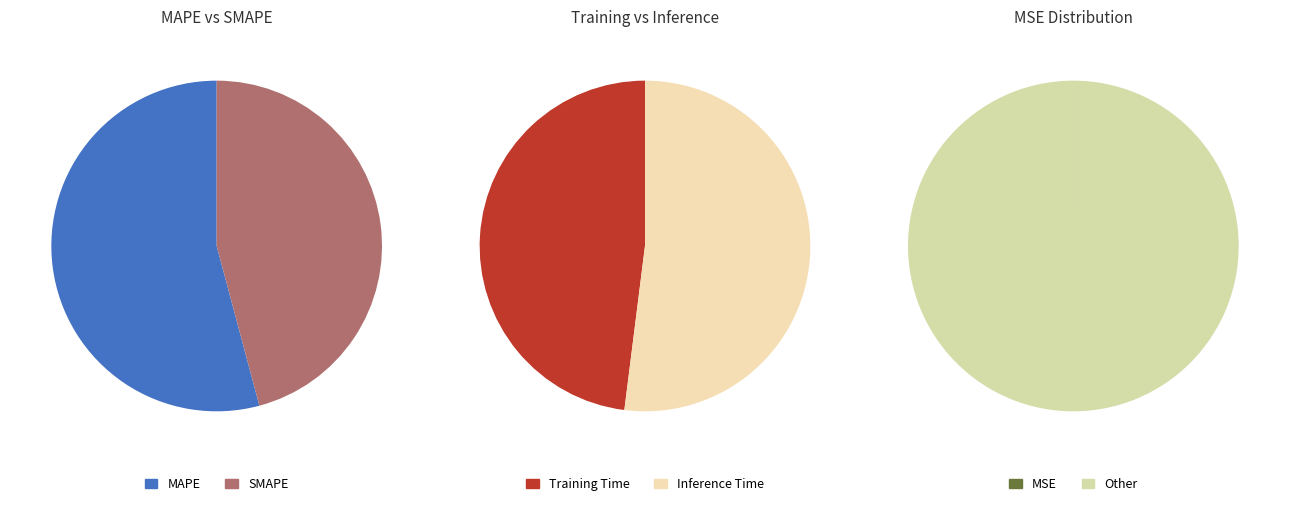

To the nearest percent, what is the average slice percentage?

20%